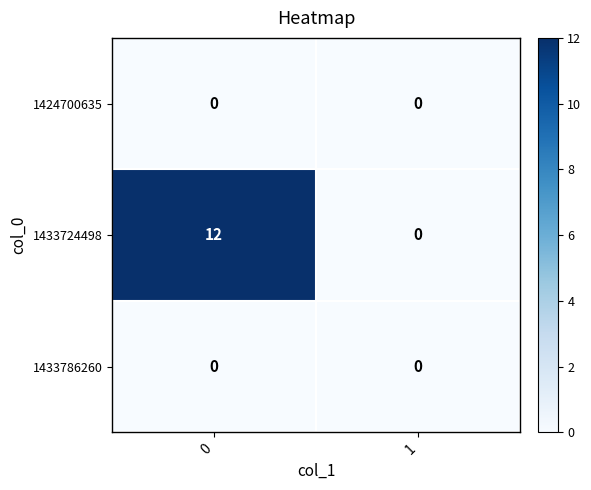

What is the greatest value displayed?

12